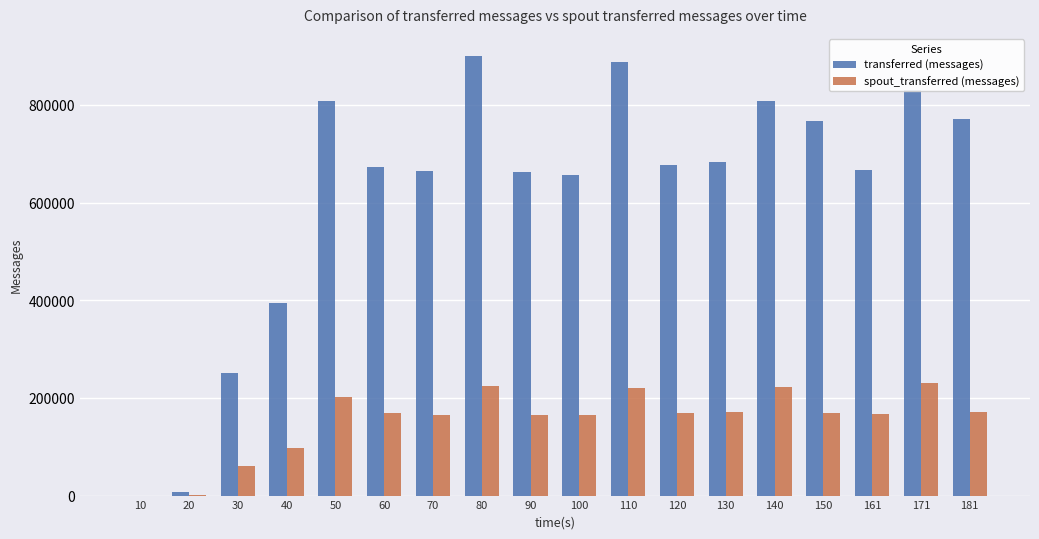

Is the value of spout_transferred (messages) at 171 greater than the value of transferred (messages) at 110?

No